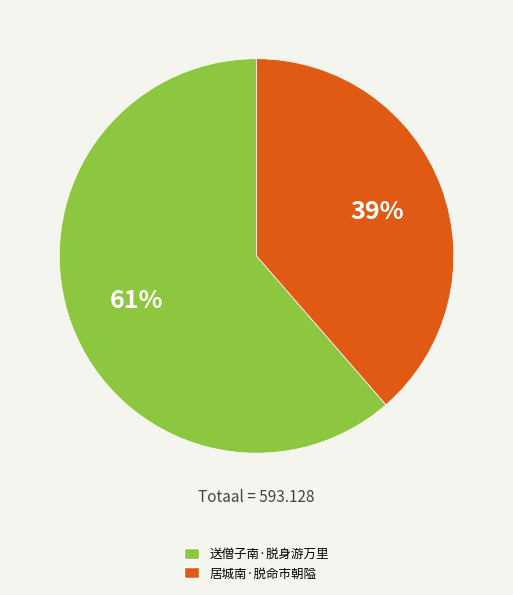

How many slices are in this pie chart?

2